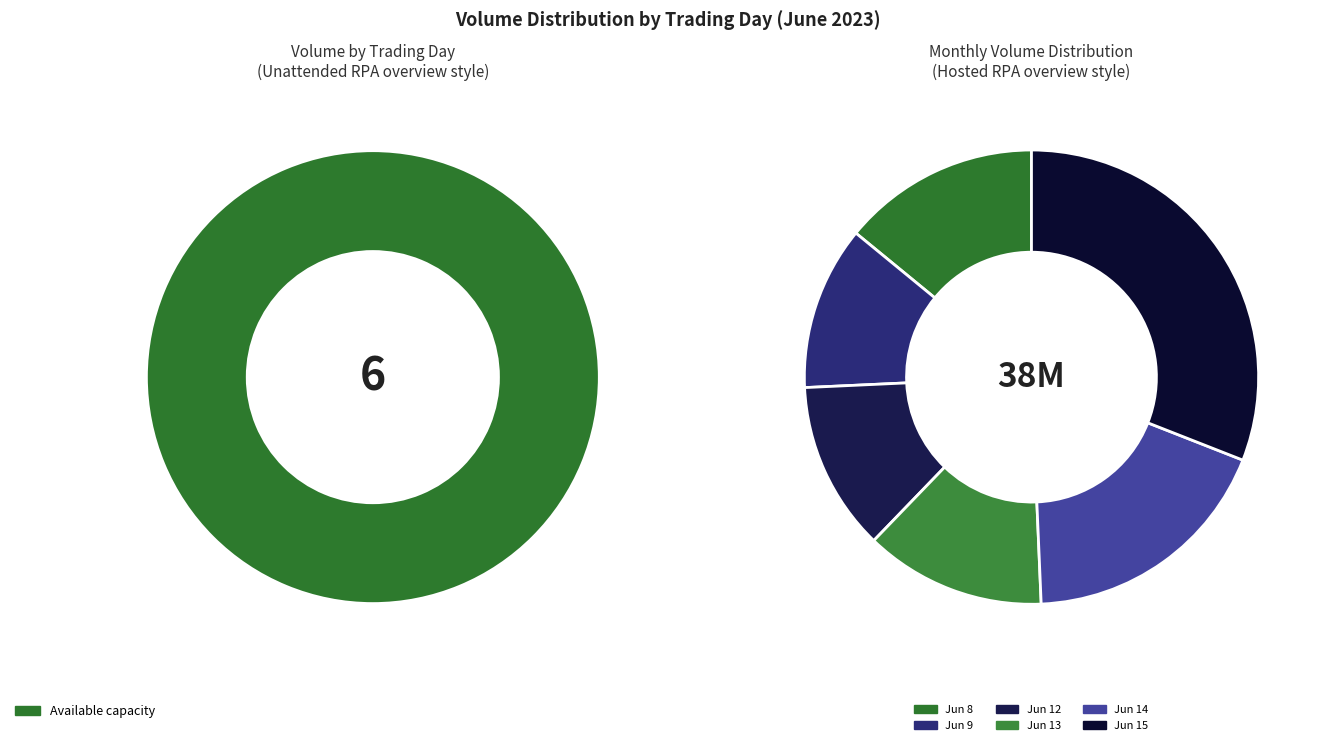

Is 6-15 10 the majority of the pie?

No